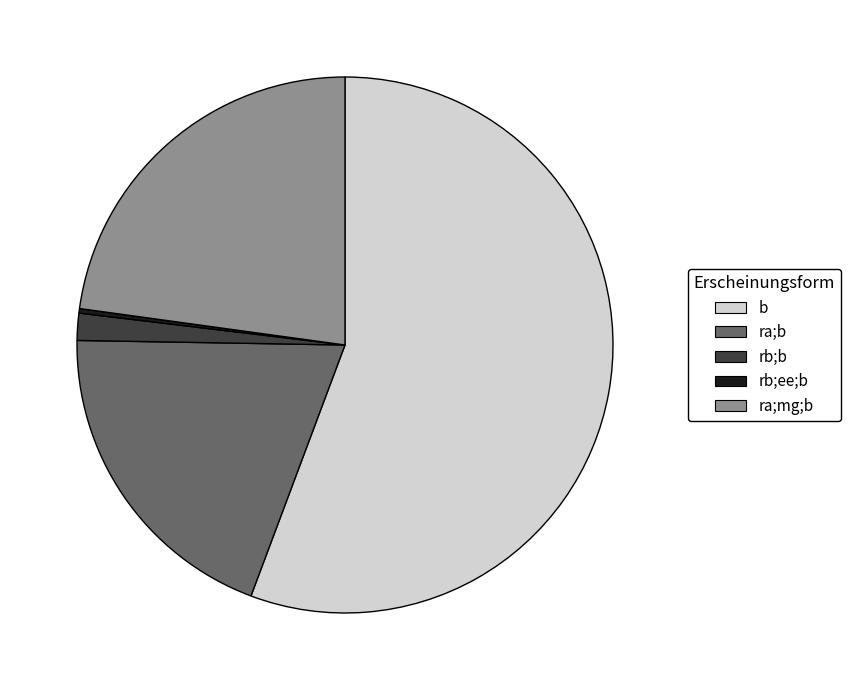

The ra;b slice represents 28% of the pie. True or false?

False